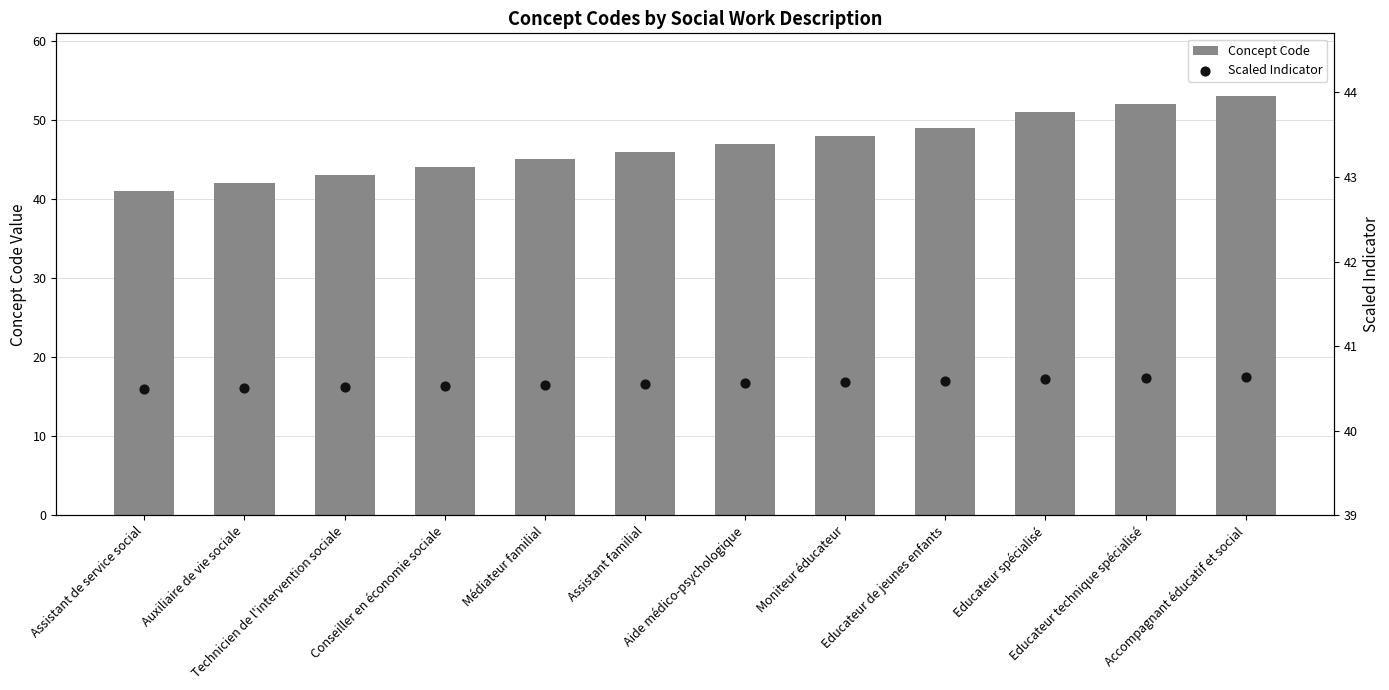

What is the total value across all series at Educateur de jeunes enfants?

89.6